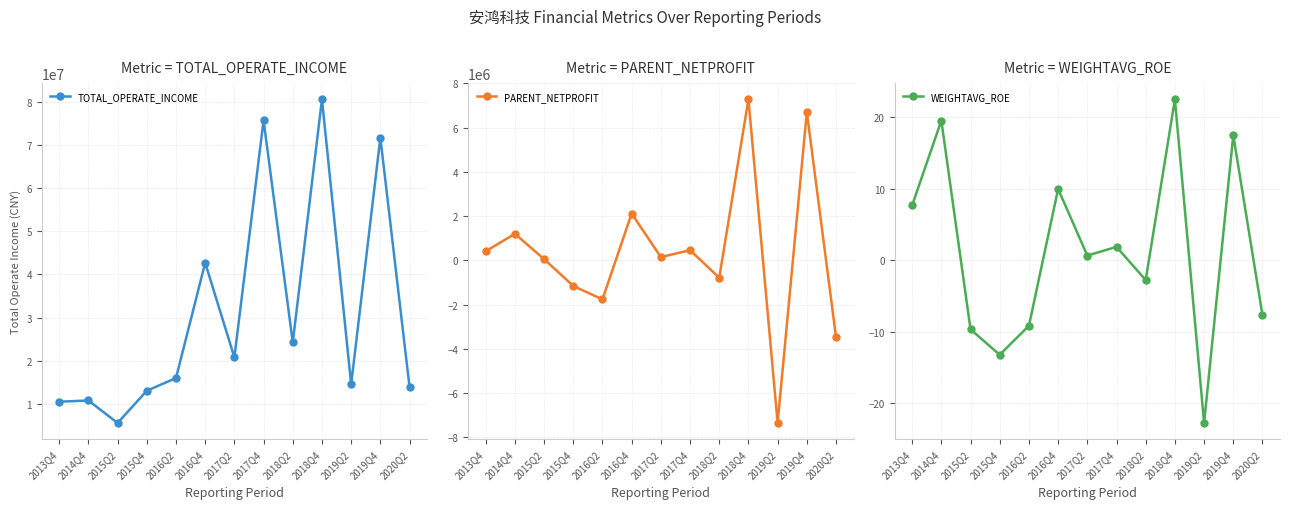

Where is the first local maximum for TOTAL_OPERATE_INCOME?

2014Q4